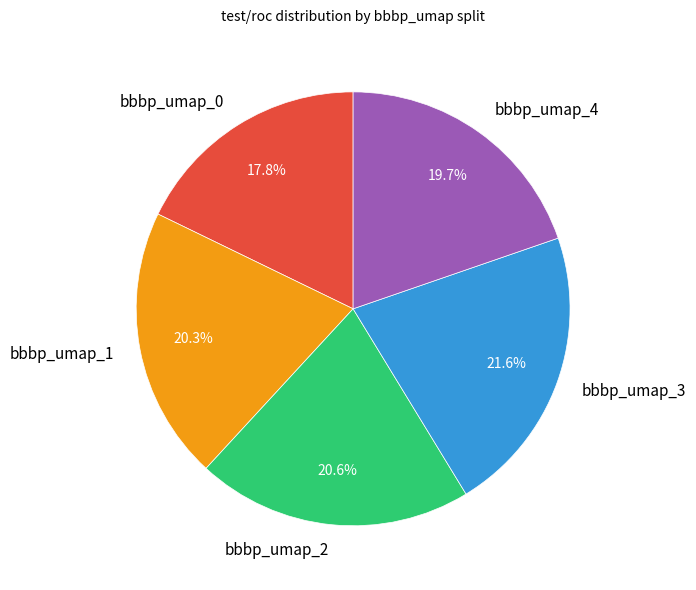

What is the smallest slice in the pie chart?

bbbp_umap_0